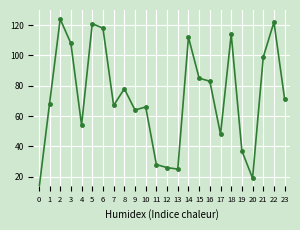

List the labels in order of value, largest first.

2, 22, 5, 6, 18, 14, 3, 21, 15, 16, 8, 23, 1, 7, 10, 9, 4, 17, 19, 11, 12, 13, 20, 0